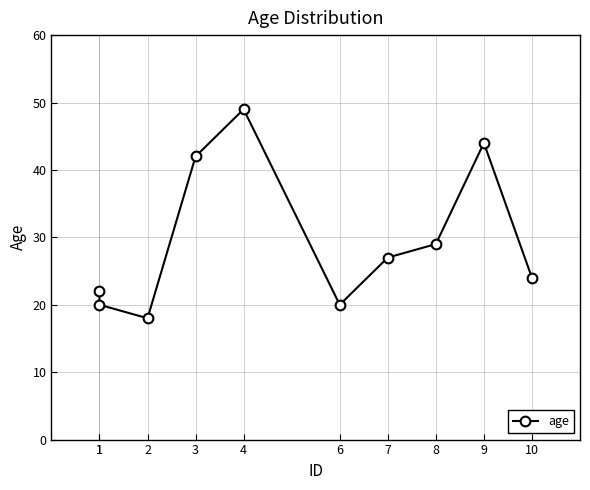

List the labels in order of value, largest first.

4, 9, 3, 8, 7, 10, 1, 1, 6, 2